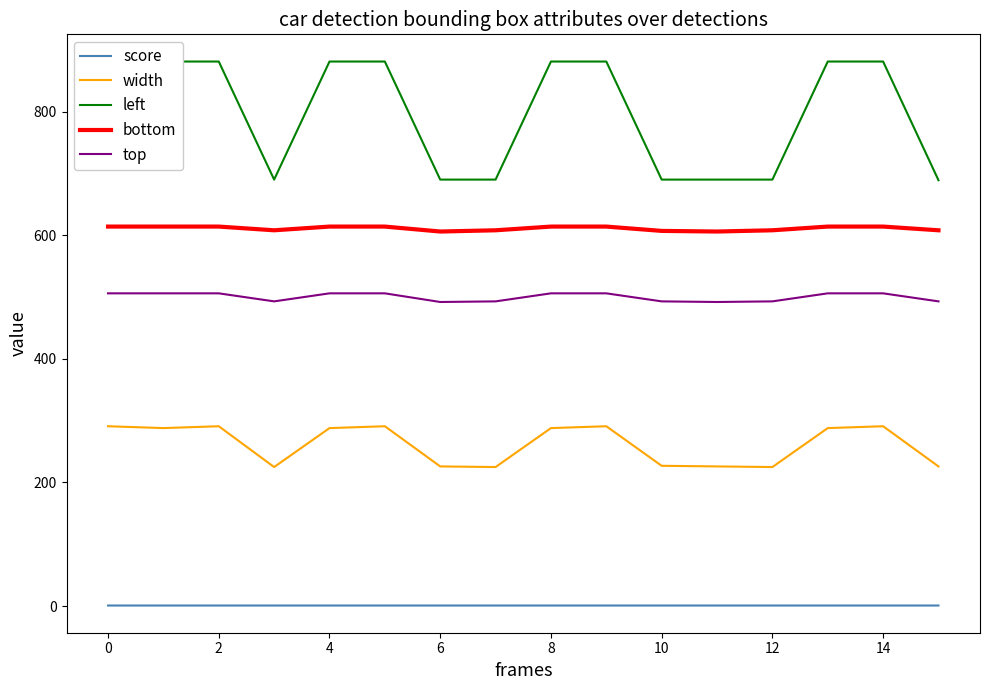

Rank the series by their maximum value, from highest to lowest.

left, bottom, top, width, score